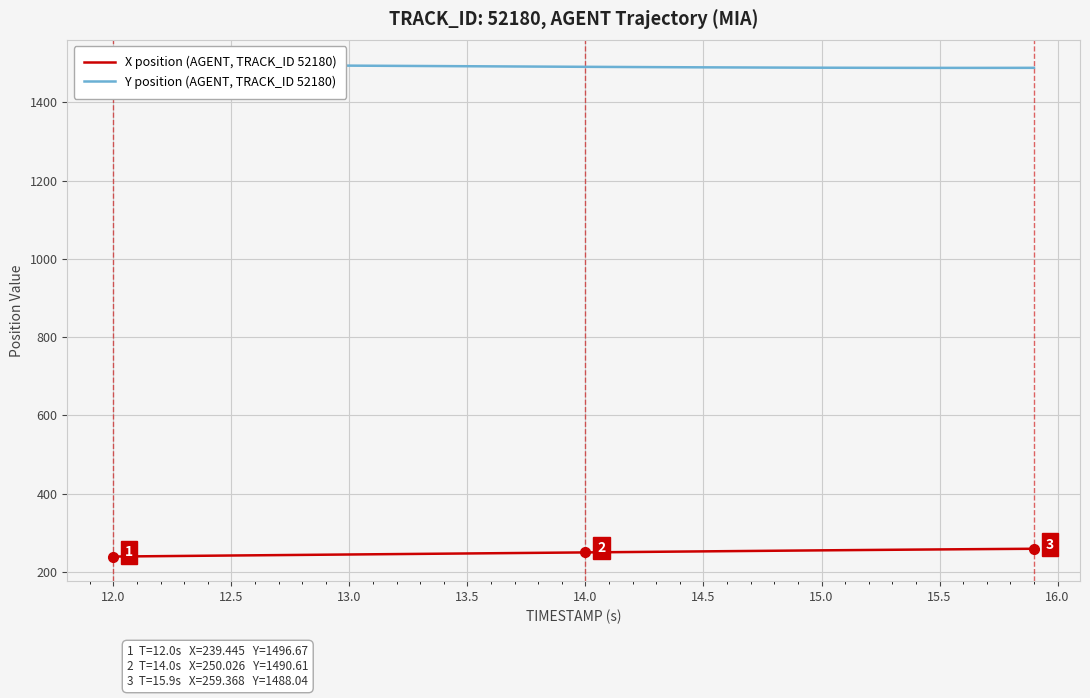

What is the highest value of the X position (AGENT, TRACK_ID 52180) series?

259.4